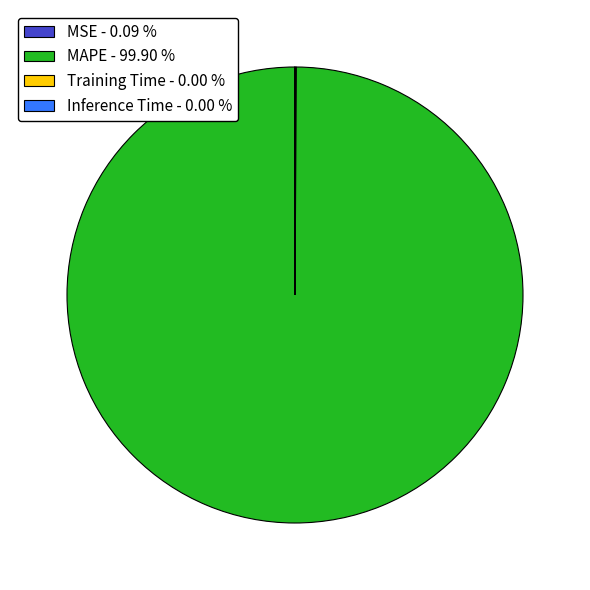

Does any single category account for the majority?

Yes